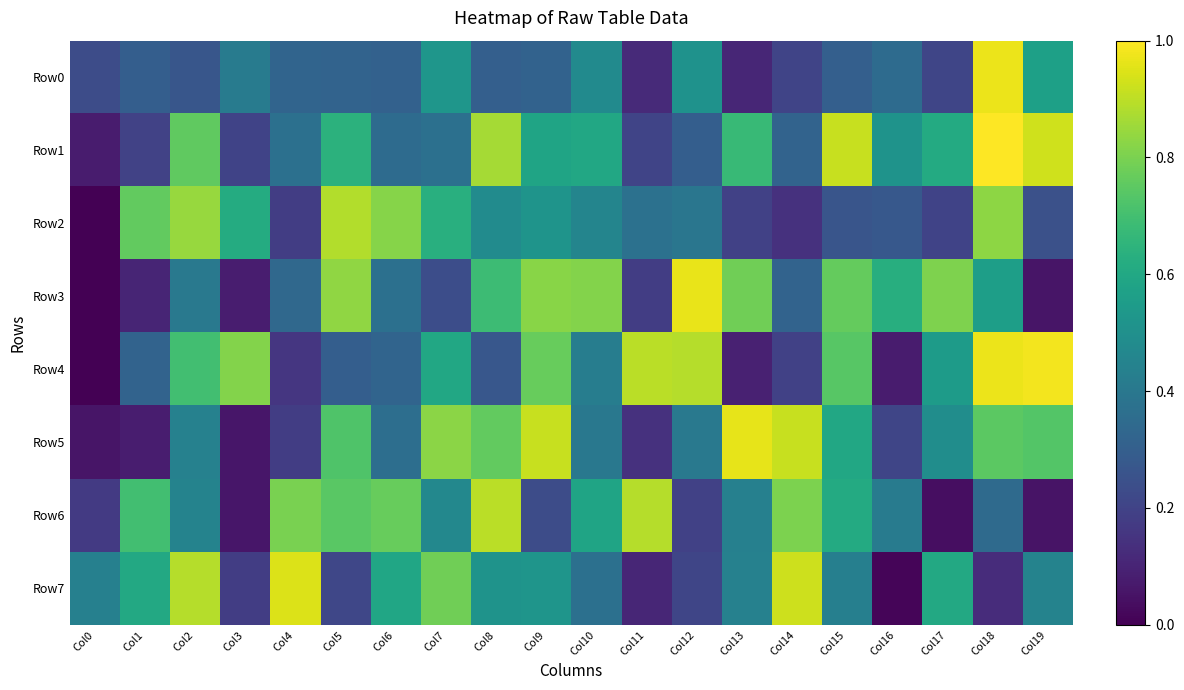

At how many categories does at least one series exceed 0?

20